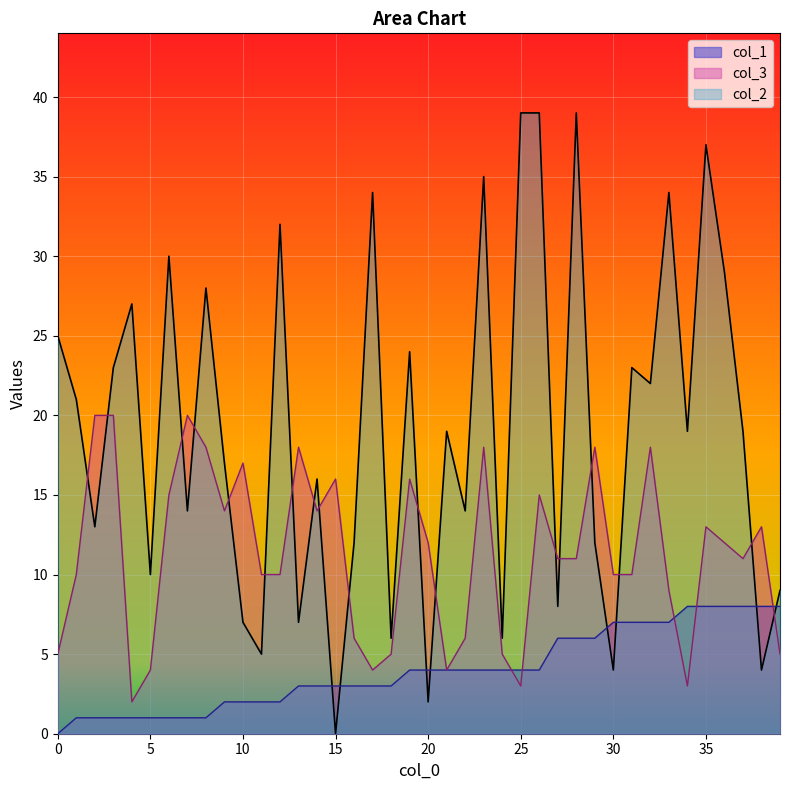

Is the value of col_3 at 12 greater than the value of col_2 at 36?

No